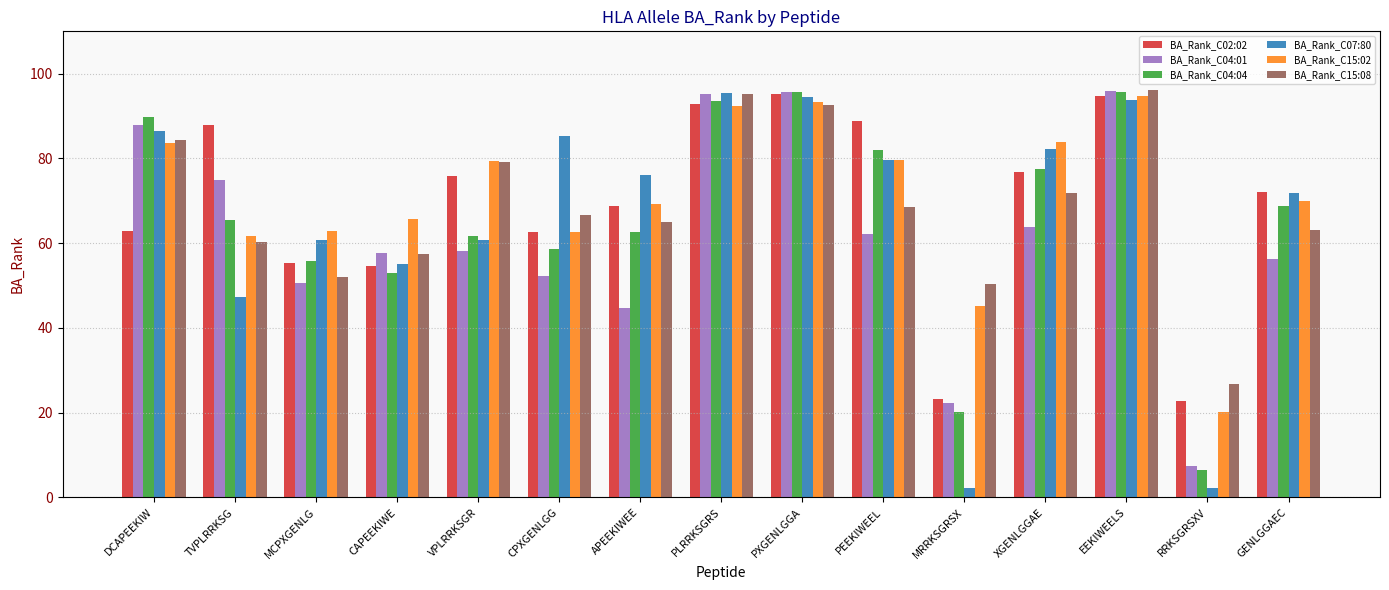

What is the total value across all series at RRKSGRSXV?

85.8